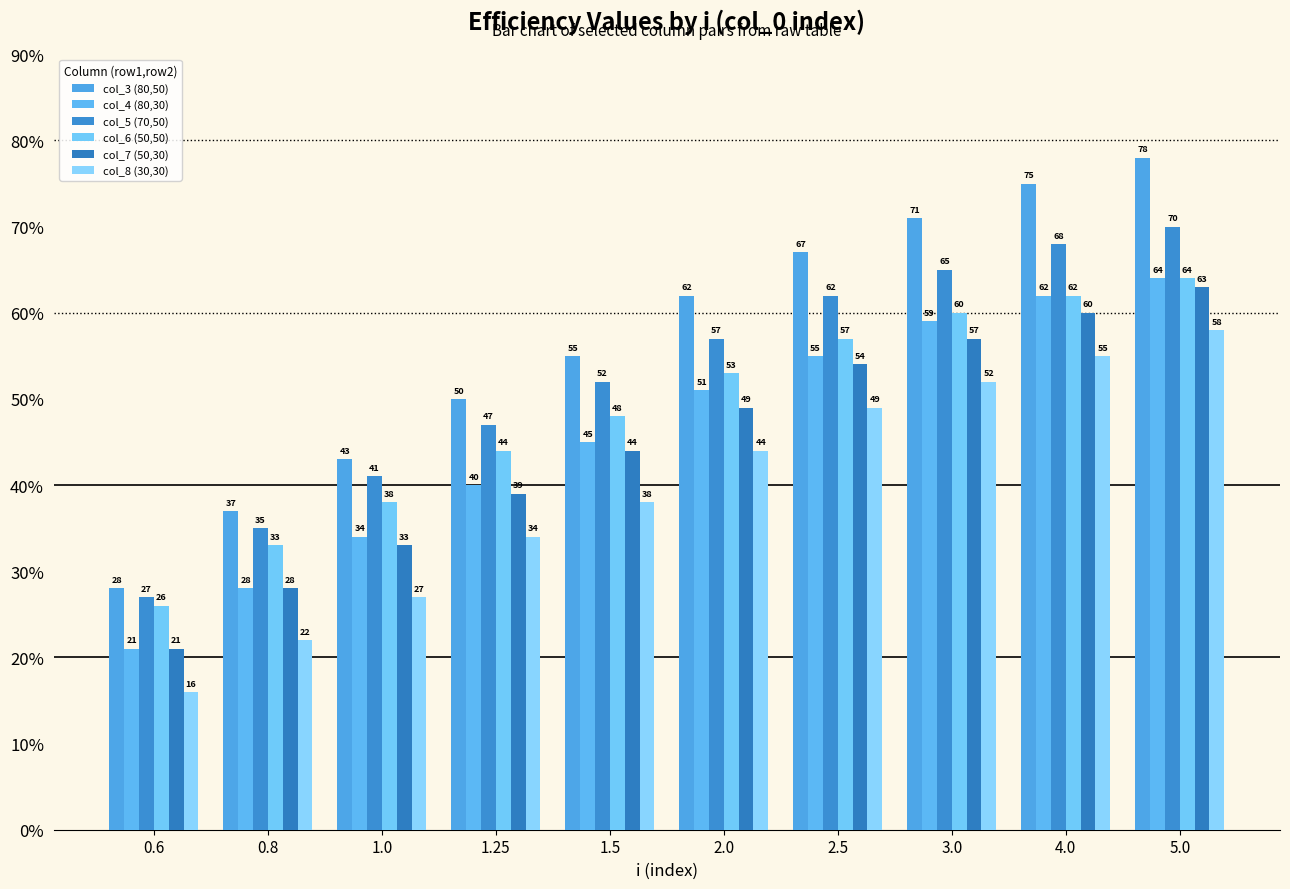

What is the lowest value of the col_3 (80,50) series?

28